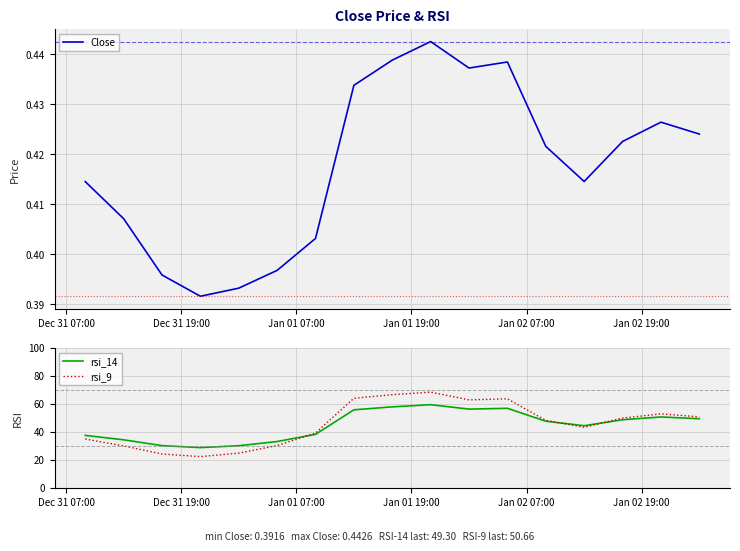

What is the lowest value of the rsi_9 series?

22.3